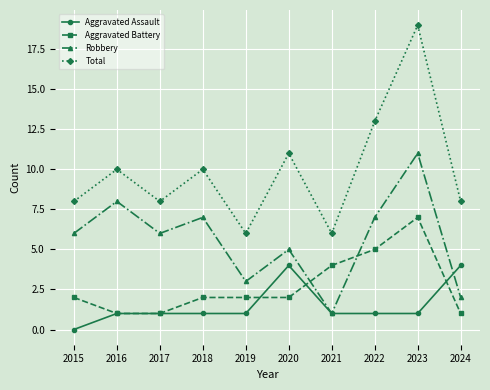

At which category does Total reach its first local peak?

2016